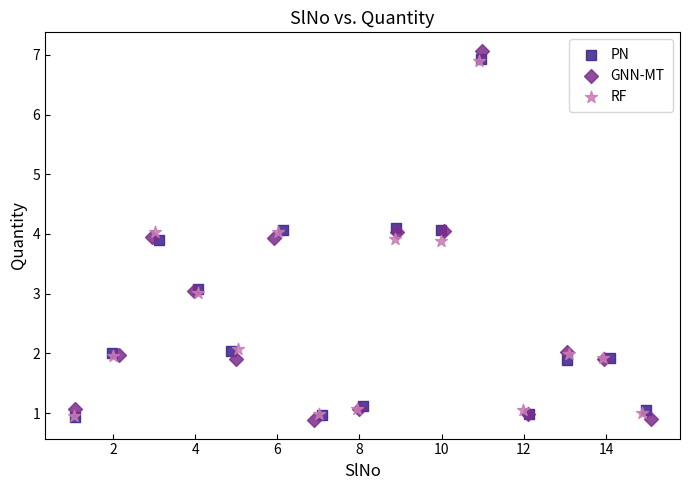

Which series reaches the maximum Y coordinate?

GNN-MT